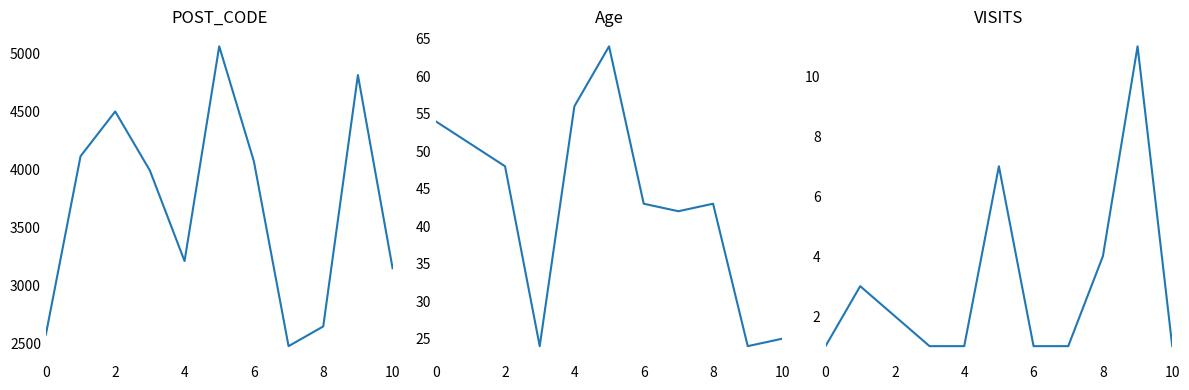

The Age series shows 13 at 8. True or false?

False